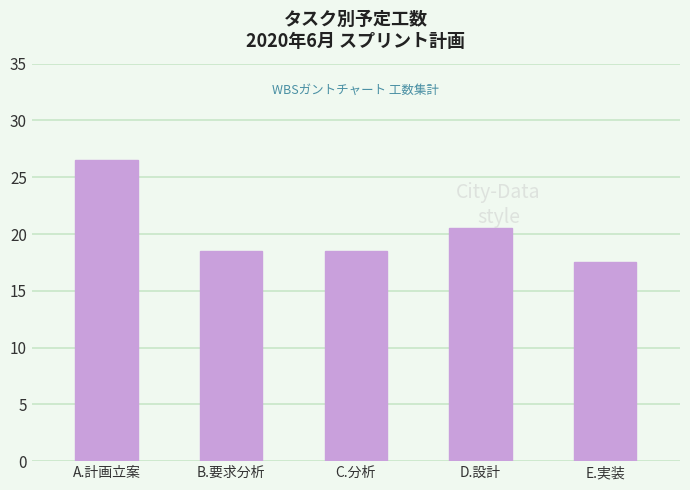

Approximately how many times larger is the value at C.分析 compared to E.実装?

1.1